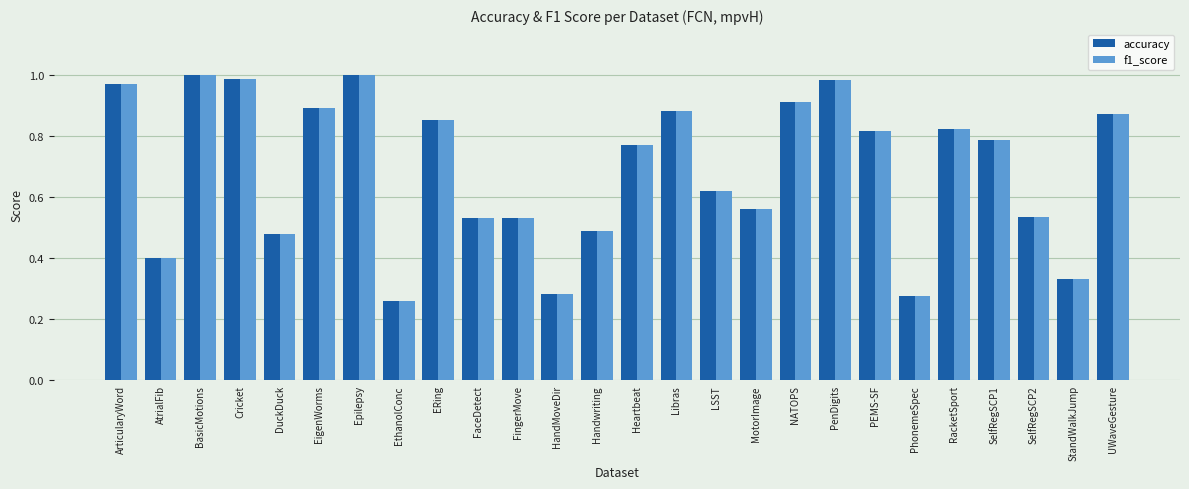

Is the value of f1_score at Heartbeat greater than the value of accuracy at BasicMotions?

No